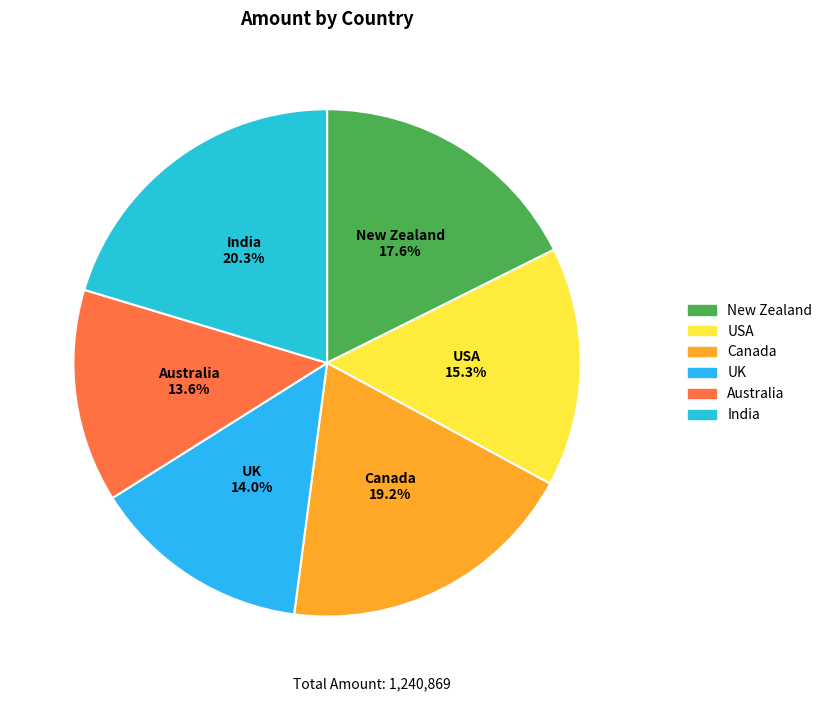

Which has a higher value, Canada or India?

India